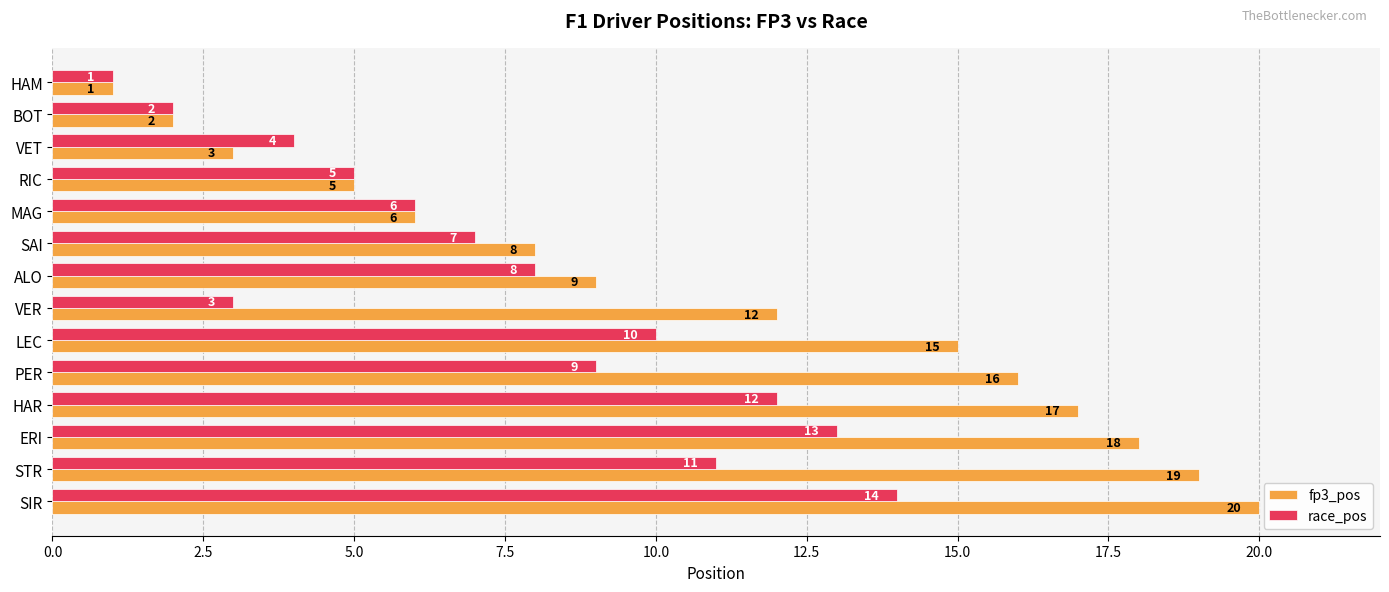

At SAI, list the series in order from smallest to largest.

race_pos, fp3_pos